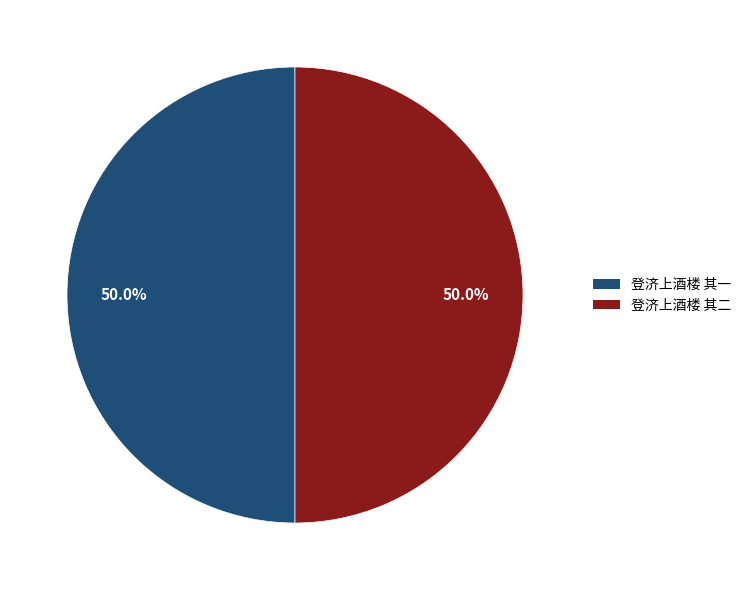

To the nearest percent, what portion does 登济上酒楼 其一 represent?

50%